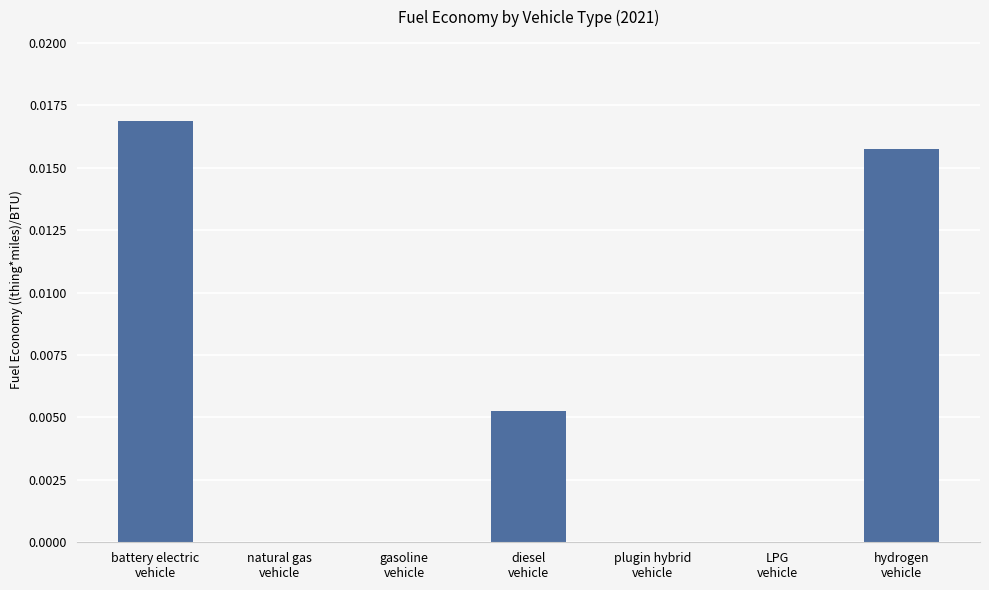

How many data points does each series have?

7